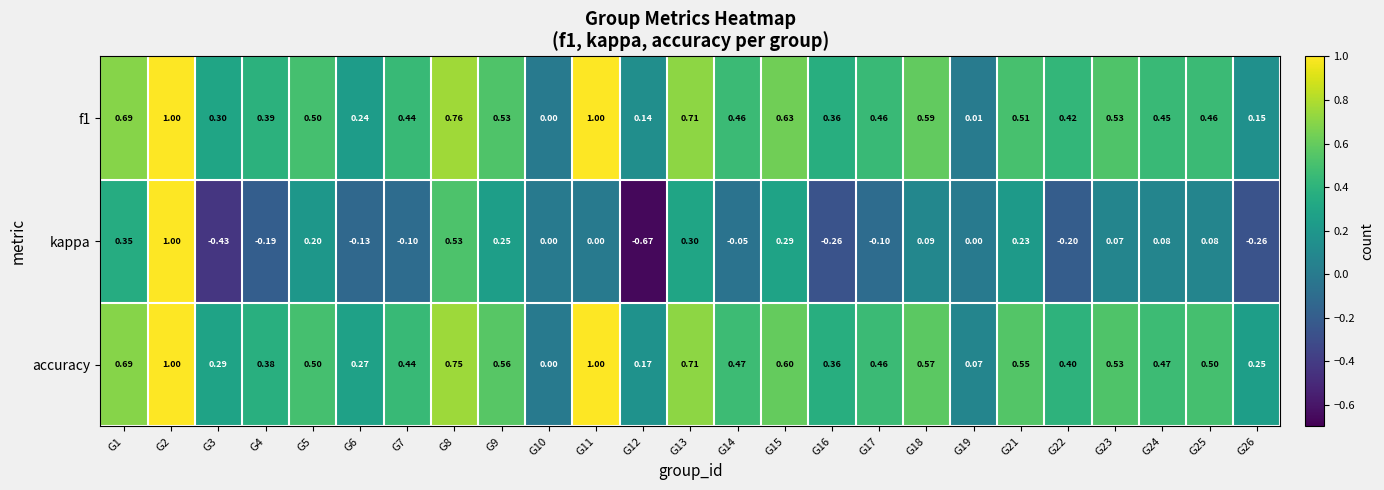

Is the value of f1 at G16 greater than the value of kappa at G5?

Yes